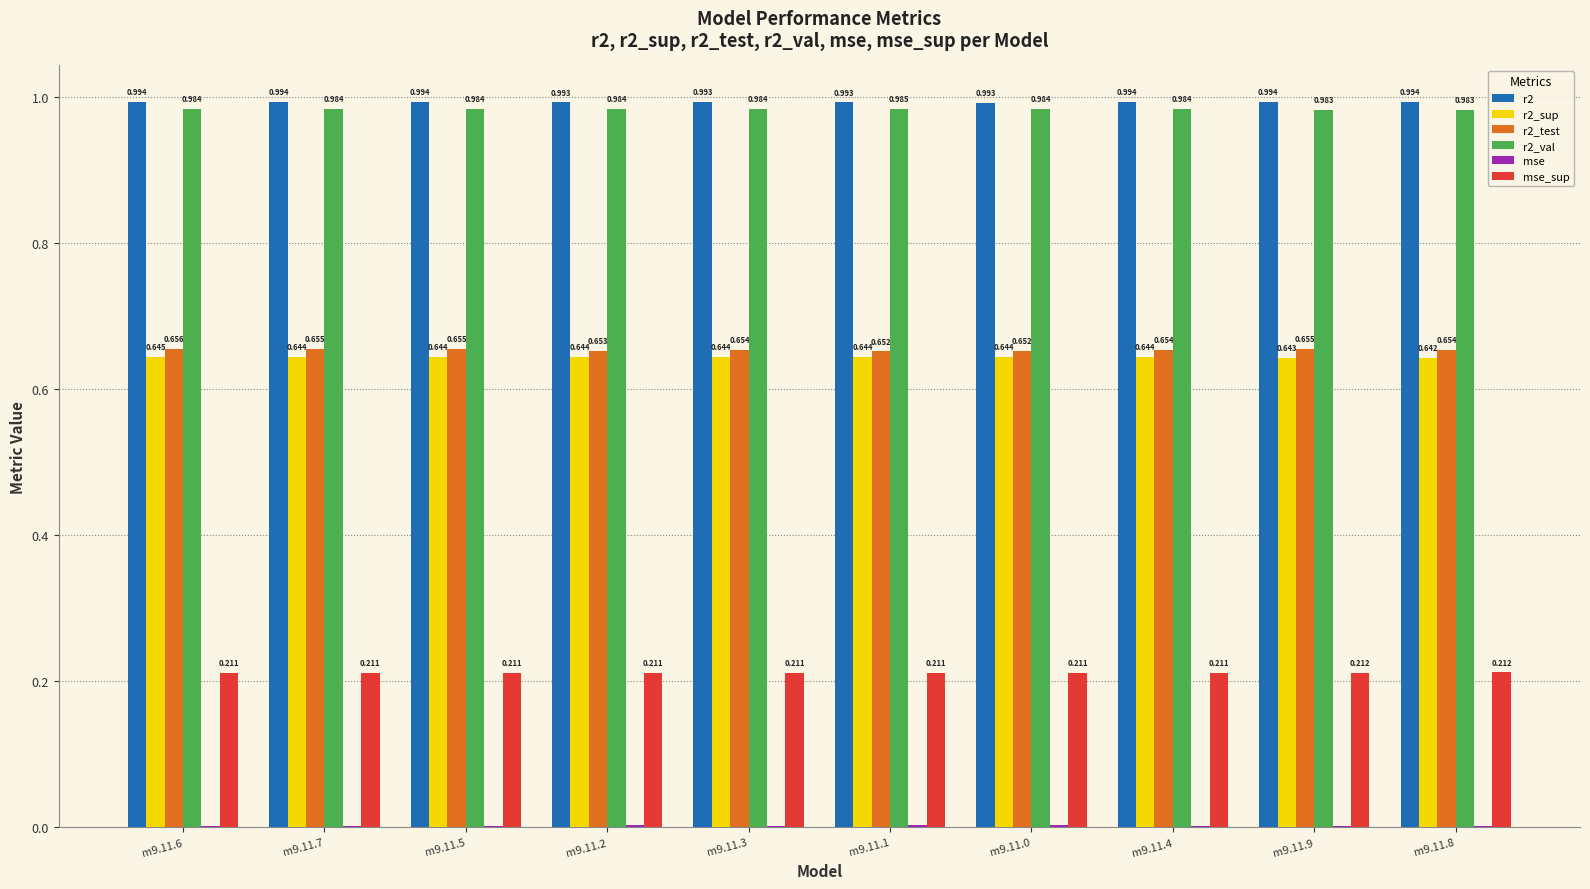

Is the value of r2_test at m9.11.2 greater than the value of r2_val at m9.11.9?

No